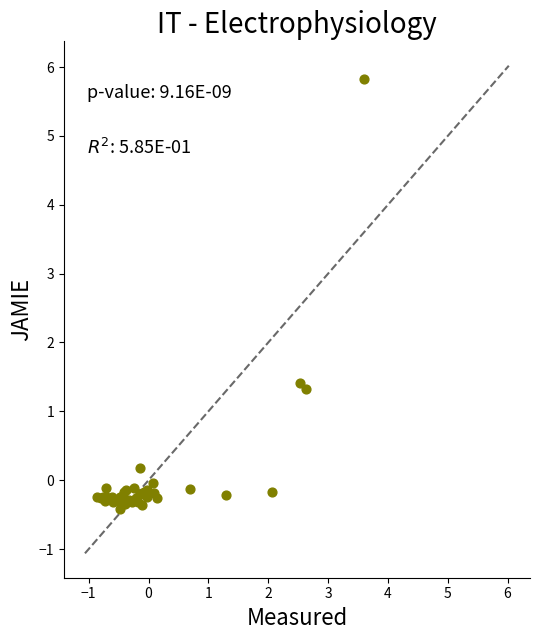

What Y value in the scatter plot is closest to 2?

1.4